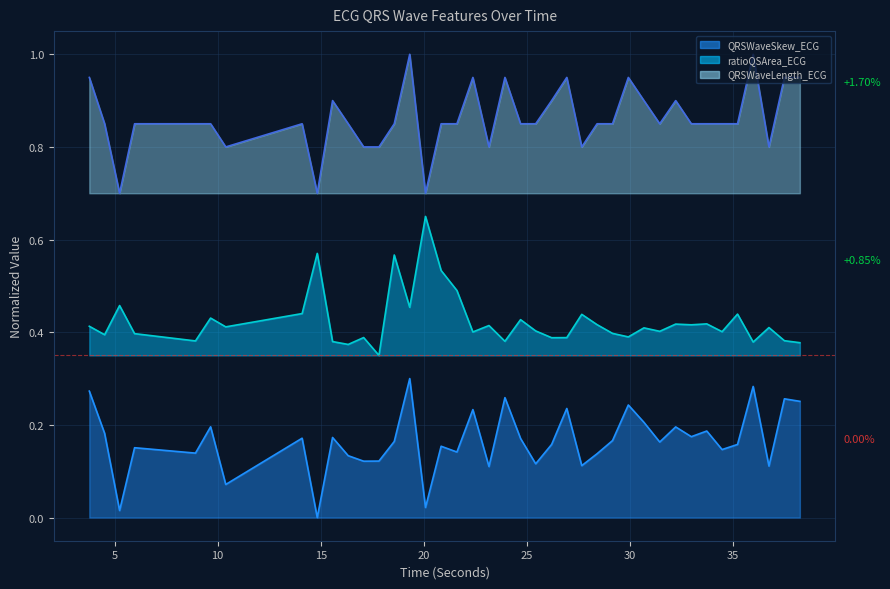

Between 4.515625 and 16.328125, which series saw the biggest shift?

QRSWaveSkew_ECG